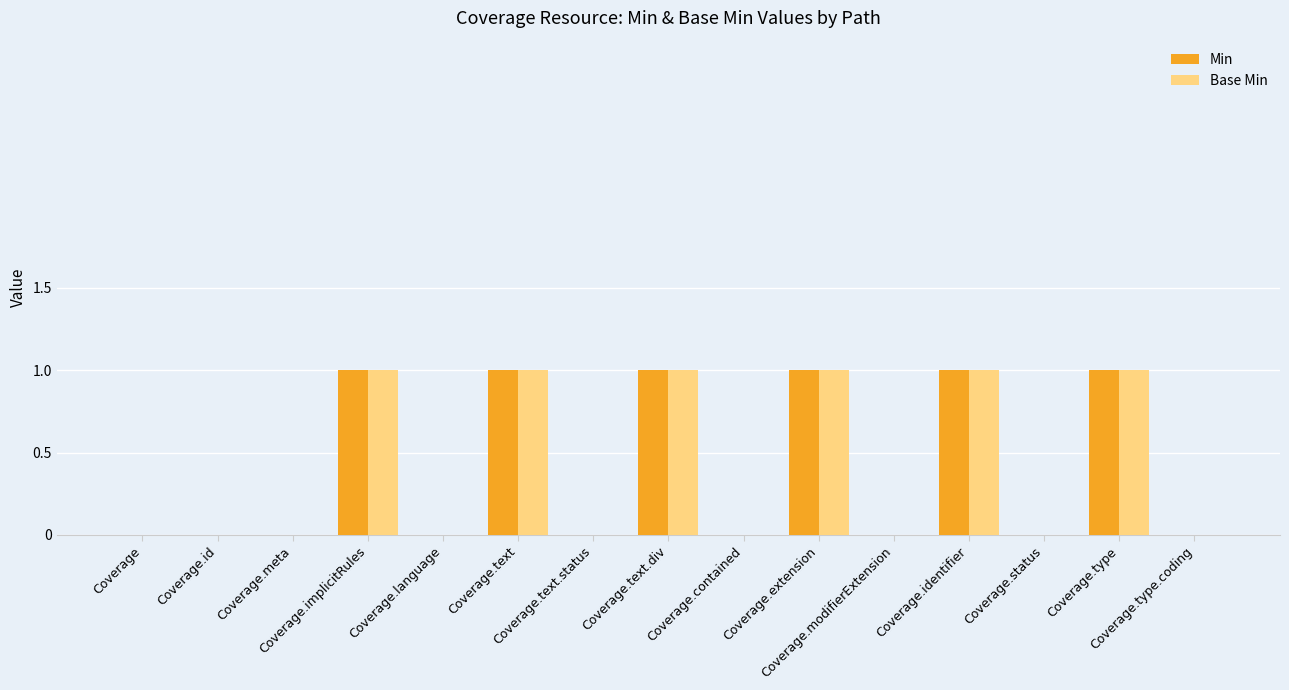

Reading right to left, what are all the values shown in this chart?

Min: 0	1	0	1	0	1	0	1	0	1	0	1	0	0	0
Base Min: 0	1	0	1	0	1	0	1	0	1	0	1	0	0	0